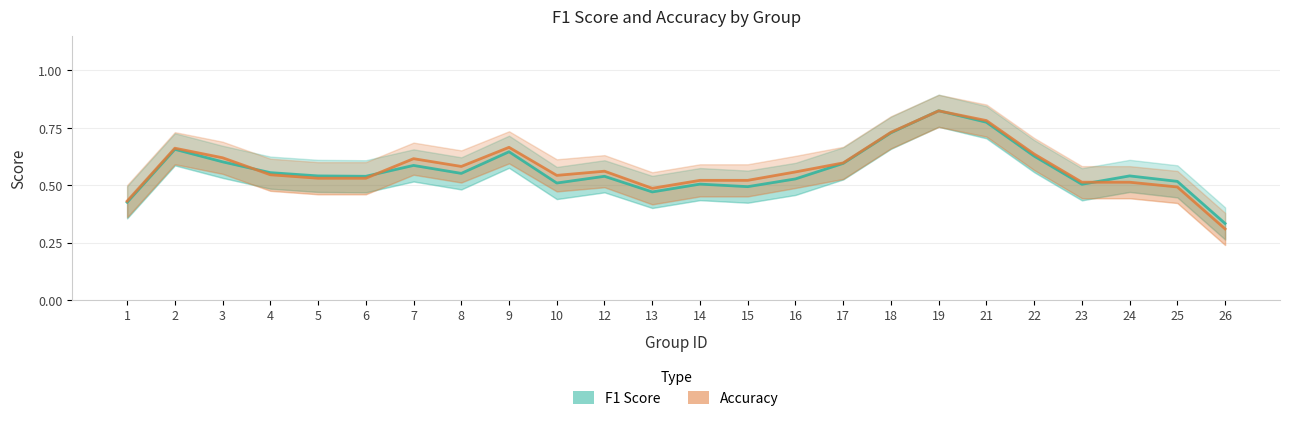

What is the total value across all series at 21?

1.6